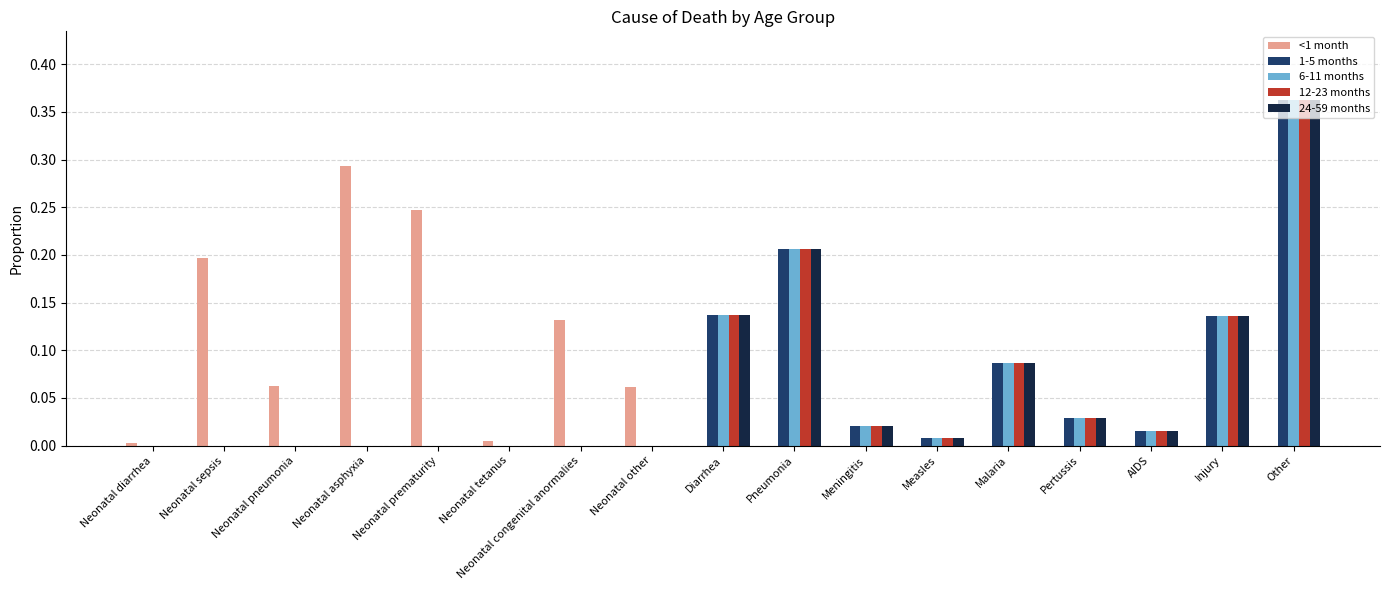

Are the bars grouped side by side (vs. stacked)?

Yes